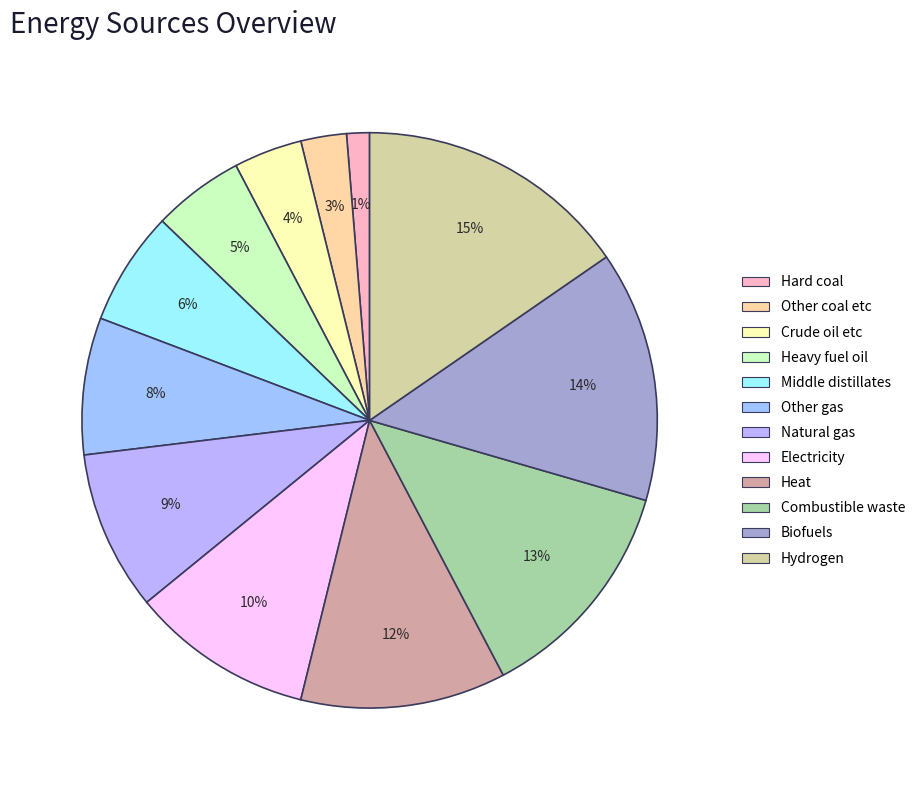

To the nearest percent, what portion does Electricity represent?

10%